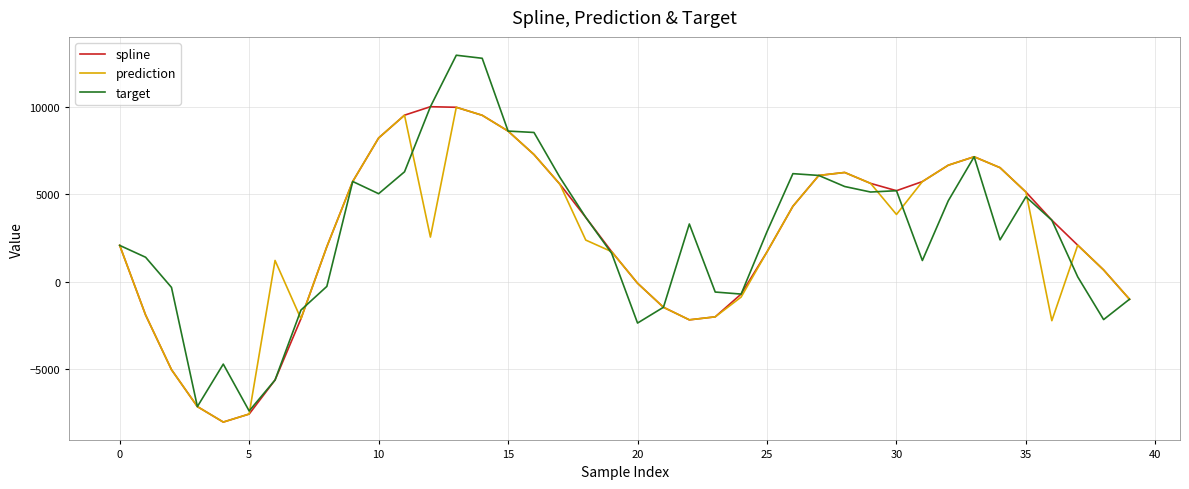

What is the greatest value displayed?

12957.6